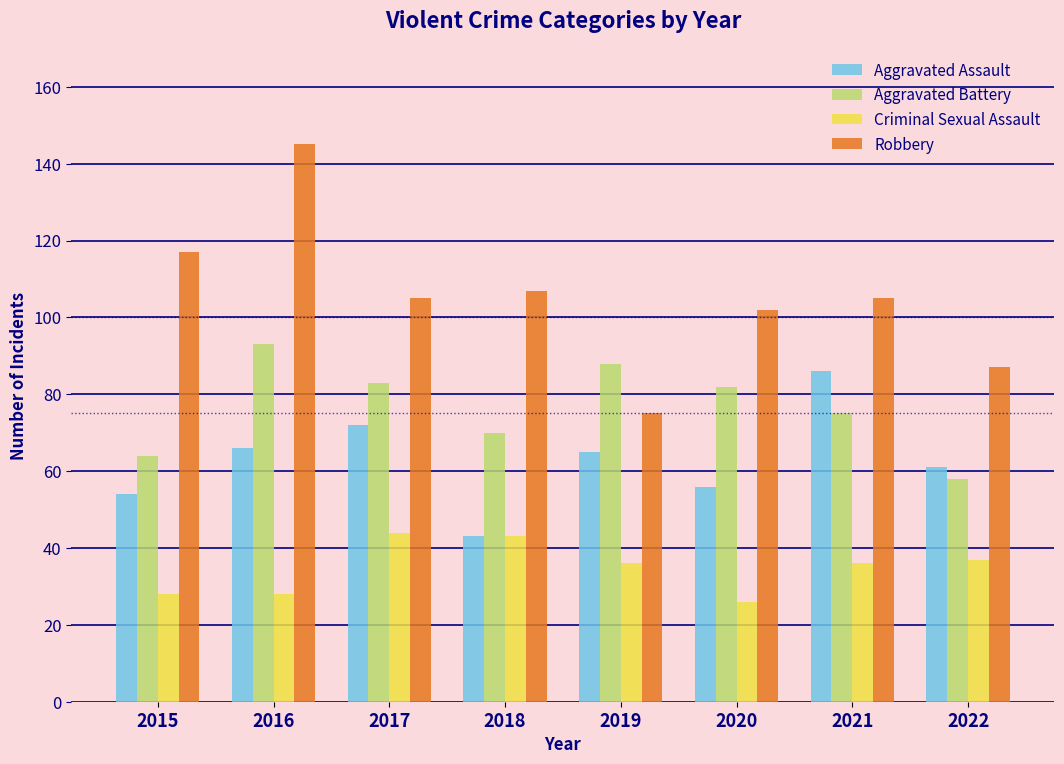

Which series has the largest range (max minus min)?

Robbery